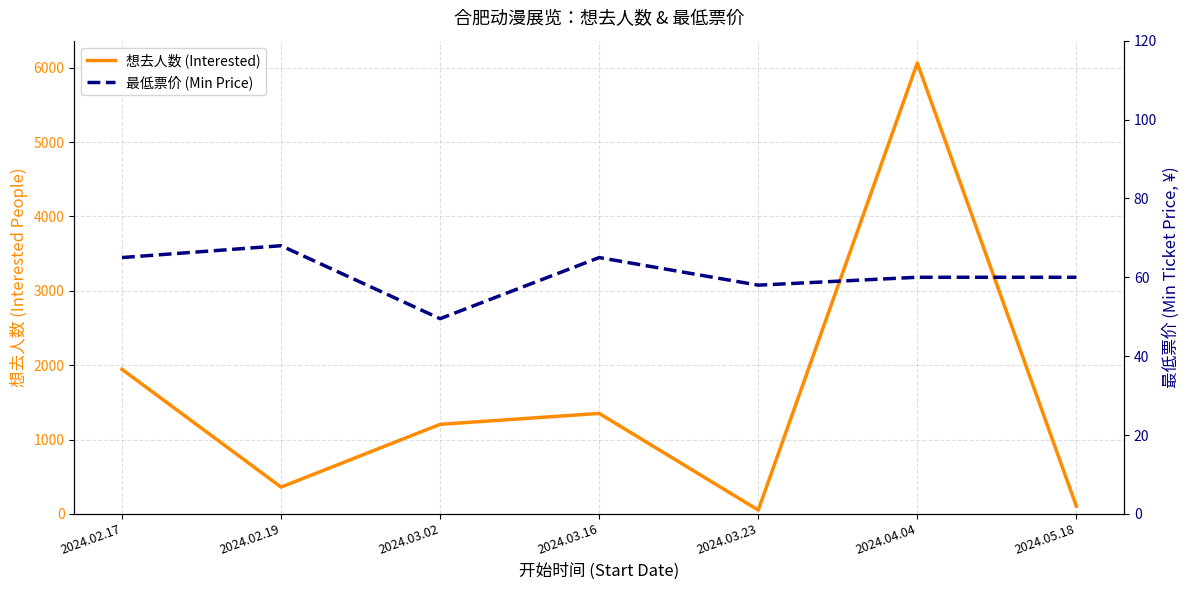

Which series has the largest total across all categories?

想去人数 (Interested)